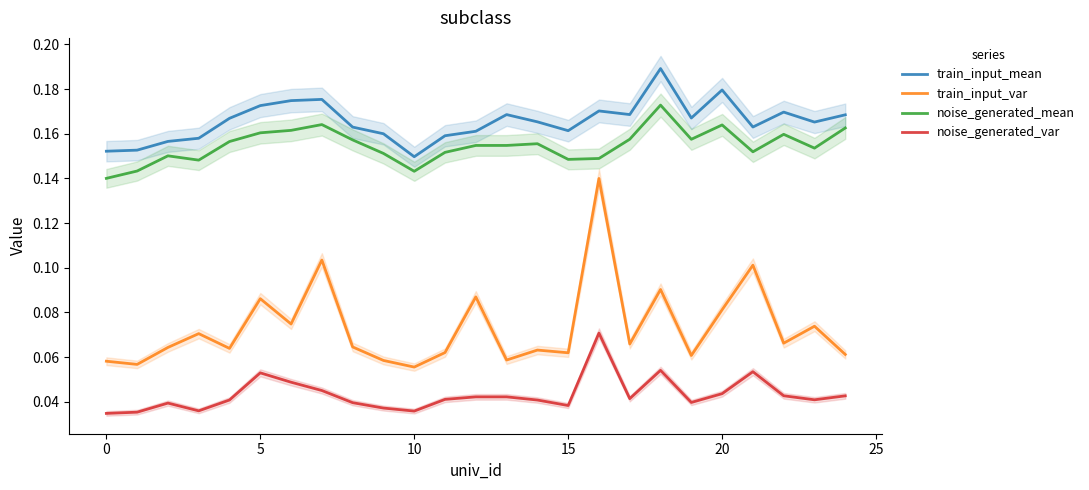

Which series has the largest total across all categories?

train_input_mean